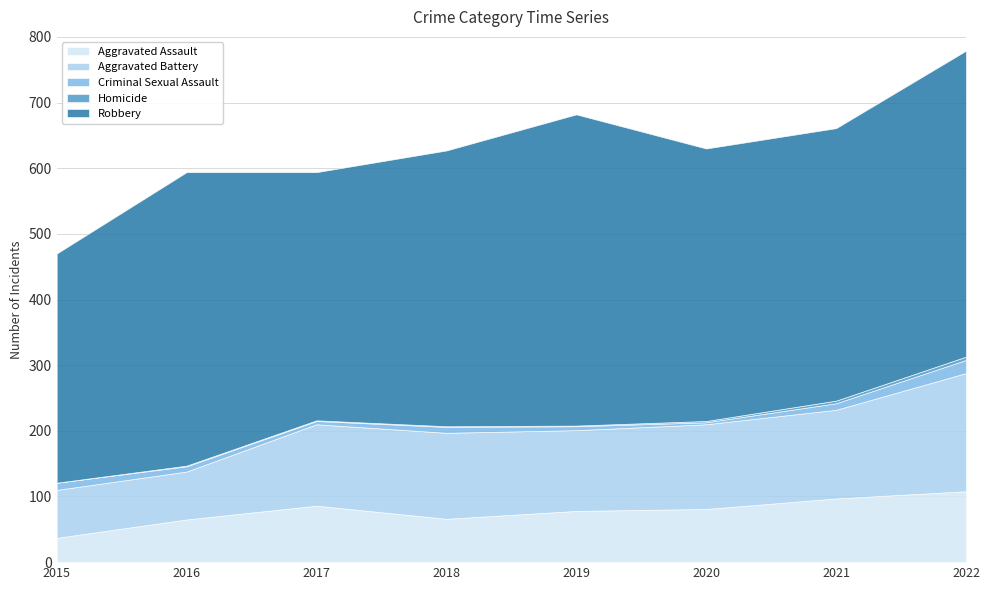

Reading left to right, list all the values displayed in this chart.

Aggravated Assault: 37	65	86	66	78	81	97	108
Aggravated Battery: 73	73	124	131	123	129	135	180
Criminal Sexual Assault: 11	8	5	9	6	3	10	20
Homicide: 0	1	1	1	1	2	4	5
Robbery: 349	447	378	420	474	415	415	466